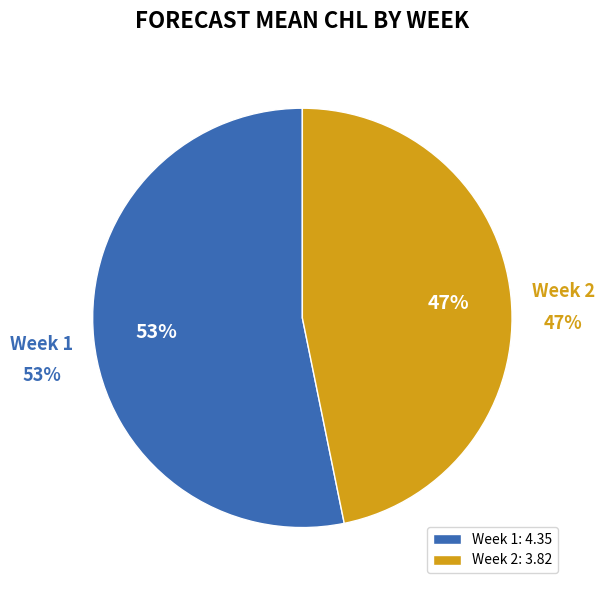

Rank the categories by value from lowest to highest.

Week 2, Week 1